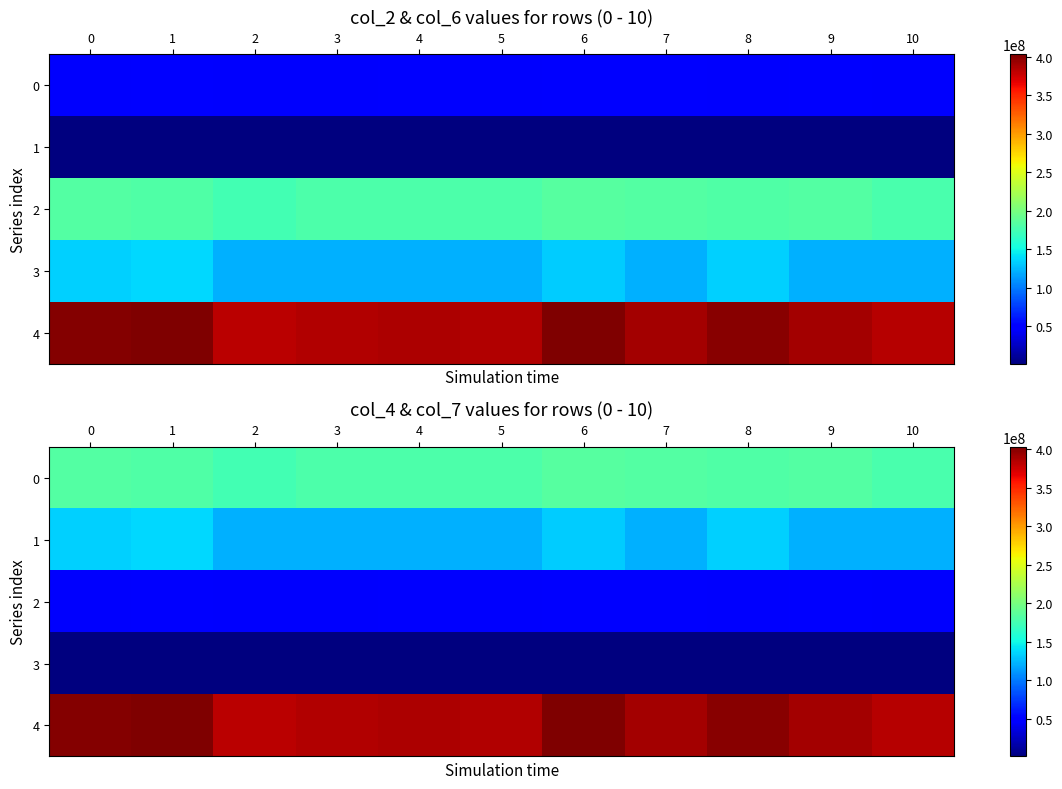

What is the minimum value for 0?

175256833